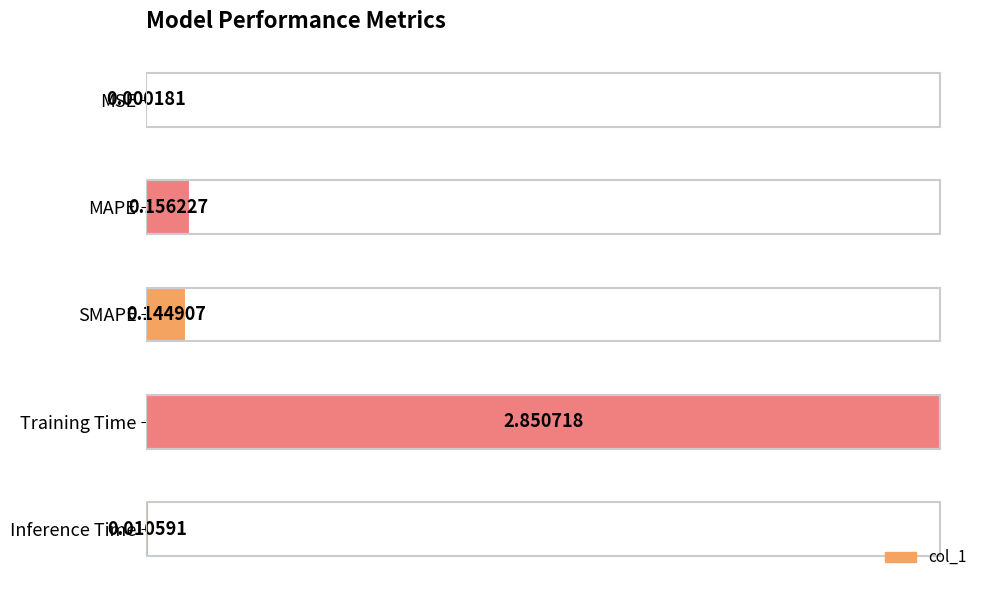

What is the change in value from MSE to Training Time?

+2.9